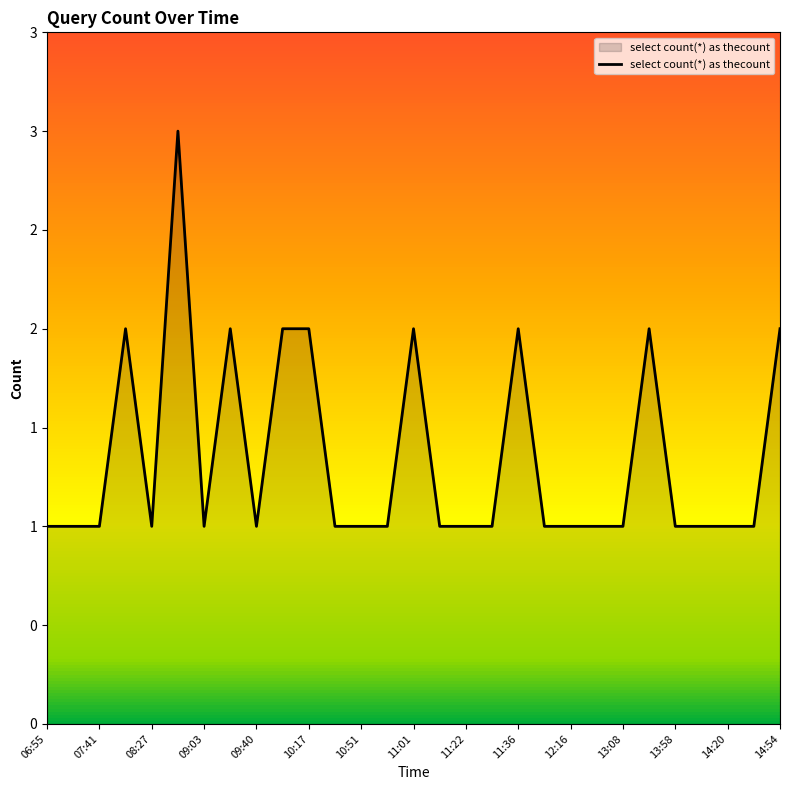

Does the chart have visible grid lines?

No